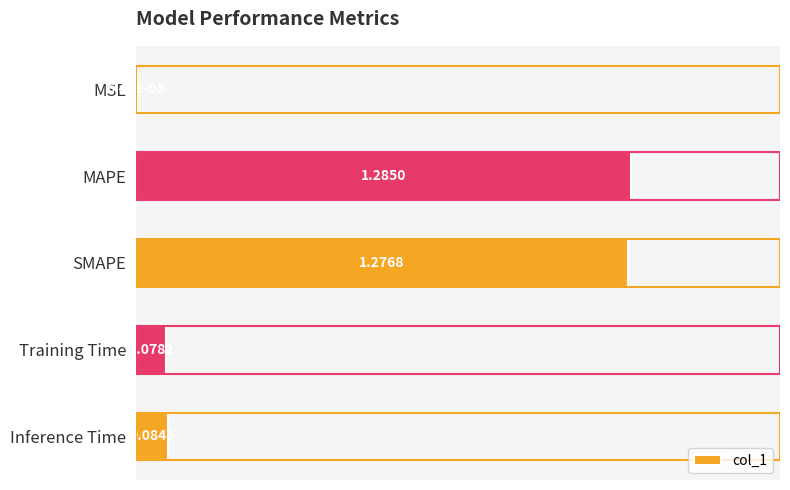

Between Inference Time and Training Time, which is larger?

Inference Time